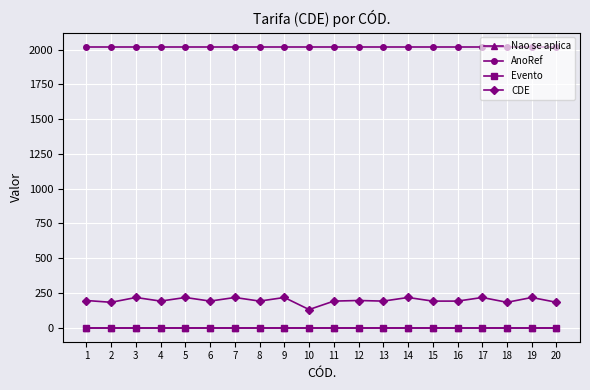

List the labels in order of CDE value, smallest first.

10, 2, 18, 20, 4, 6, 8, 11, 13, 15, 16, 1, 12, 3, 5, 7, 9, 14, 17, 19